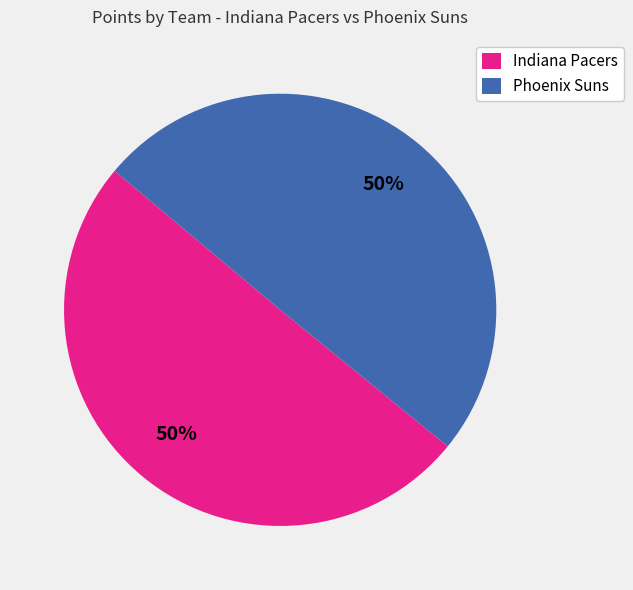

How many segments does this pie chart have?

2